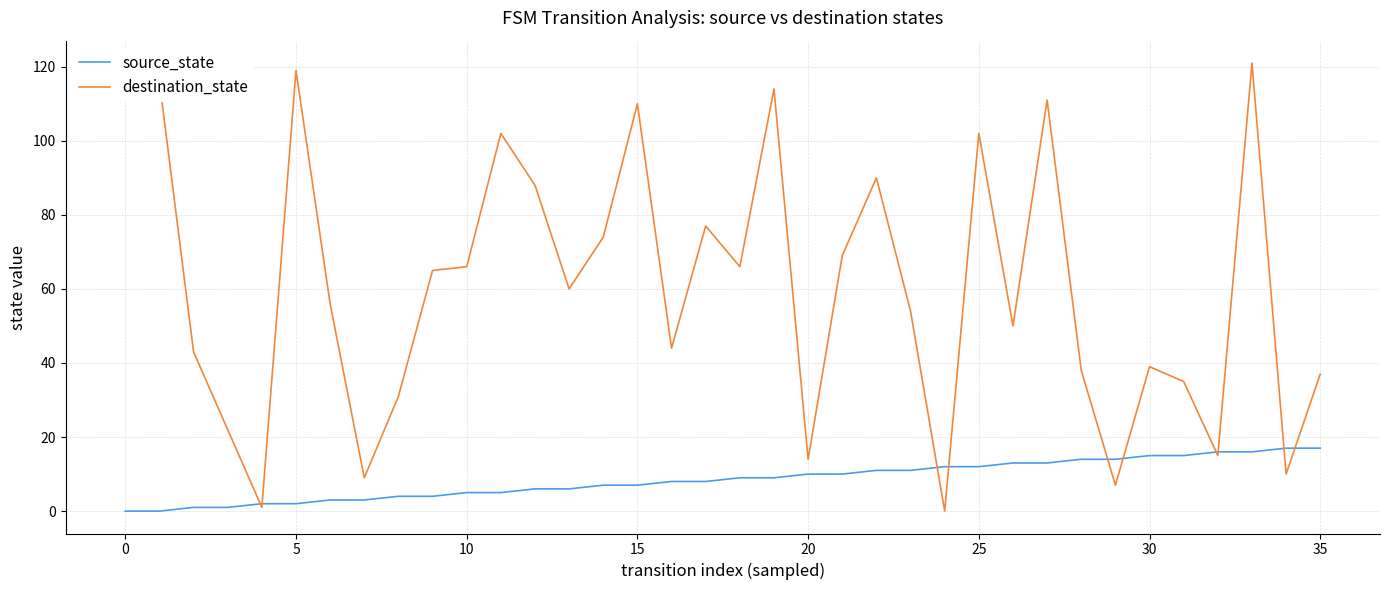

Reading left to right, what are all the values shown in this chart?

source_state: 0	0	1	1	2	2	3	3	4	4	5	5	6	6	7	7	8	8	9	9	10	10	11	11	12	12	13	13	14	14	15	15	16	16	17	17
destination_state: 114	116	43	22	1	119	56	9	31	65	66	102	88	60	74	110	44	77	66	114	14	69	90	54	0	102	50	111	38	7	39	35	15	121	10	37